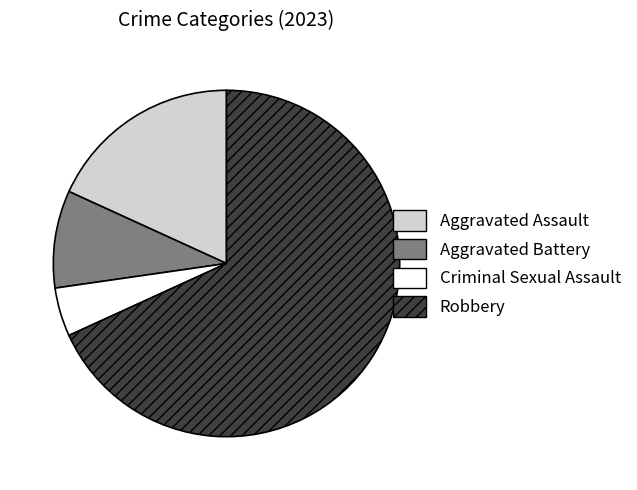

Which slice represents more than half of the pie?

Robbery